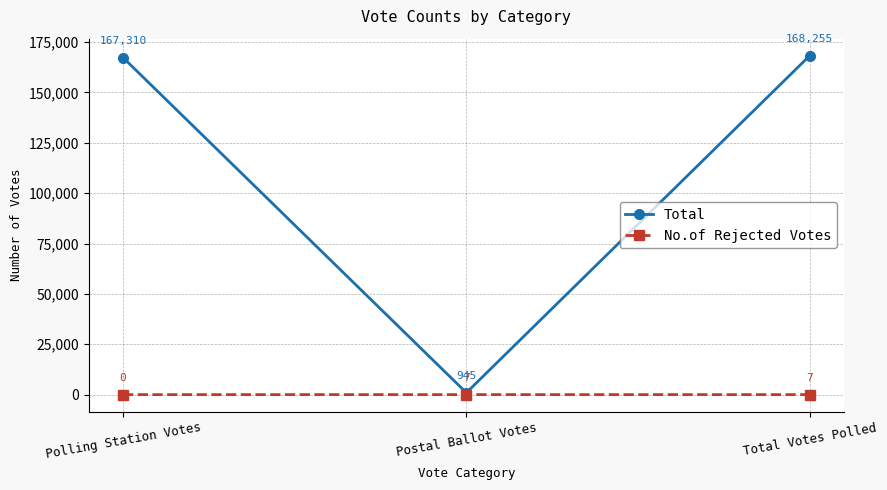

Is the value of Total at Postal Ballot Votes greater than the value of No.of Rejected Votes at Postal Ballot Votes?

Yes